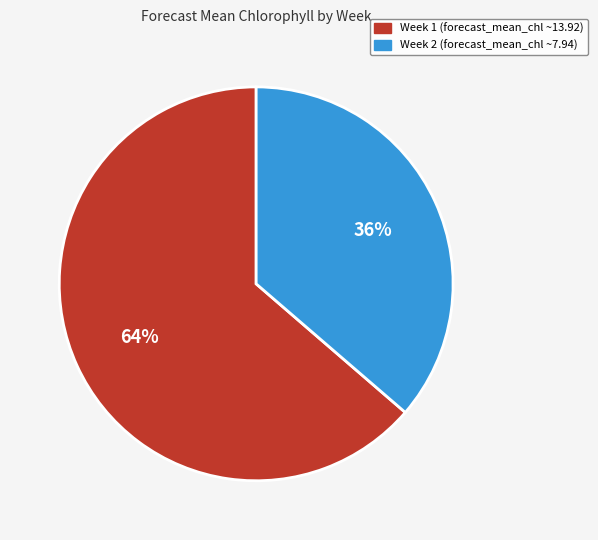

Between Week 2 (forecast_mean_chl ~7.94) and Week 1 (forecast_mean_chl ~13.92), which is larger?

Week 1 (forecast_mean_chl ~13.92)